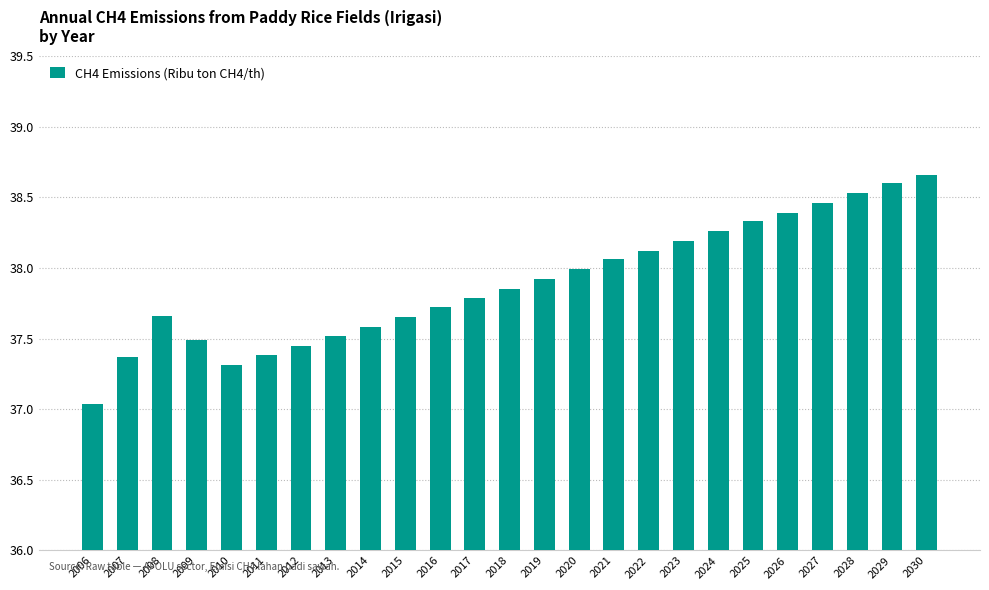

What is the value of the 6th bar from the left?

37.4